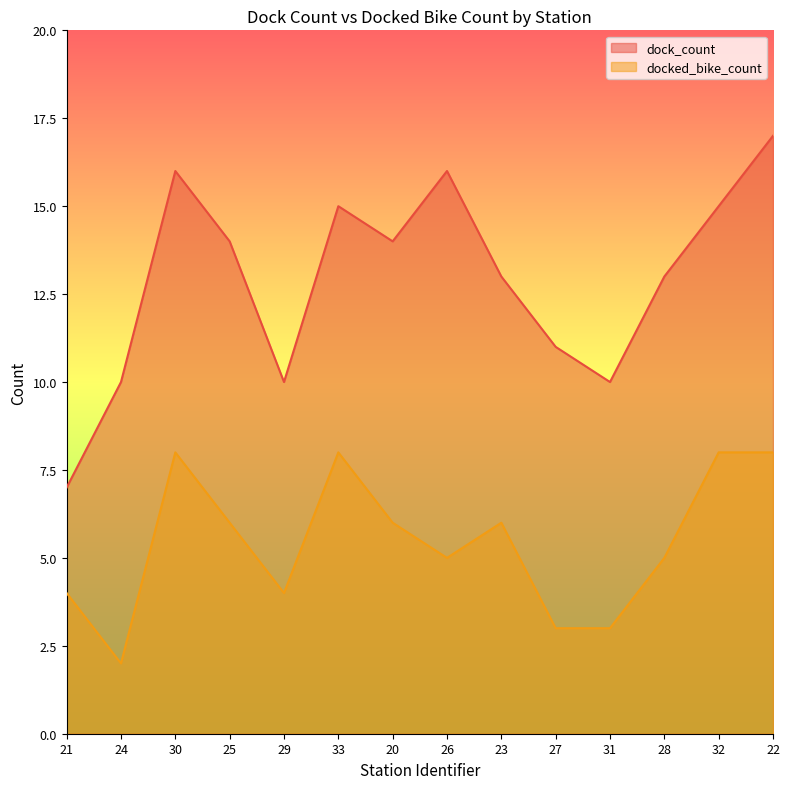

What is the value of the dock_count point at the 7th from the left?

14